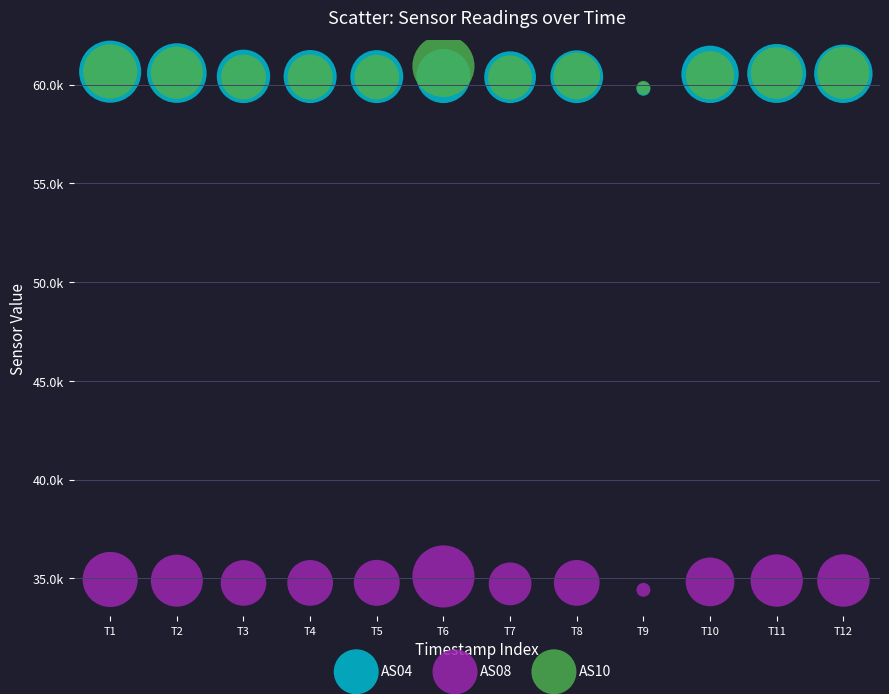

Which series contains the highest Y value?

AS10